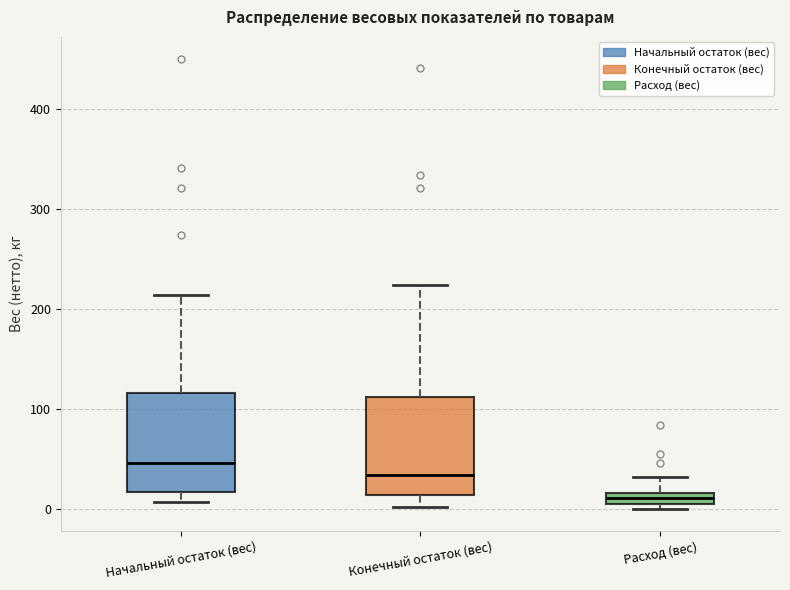

Which box has the highest median line?

Начальный остаток (вес)